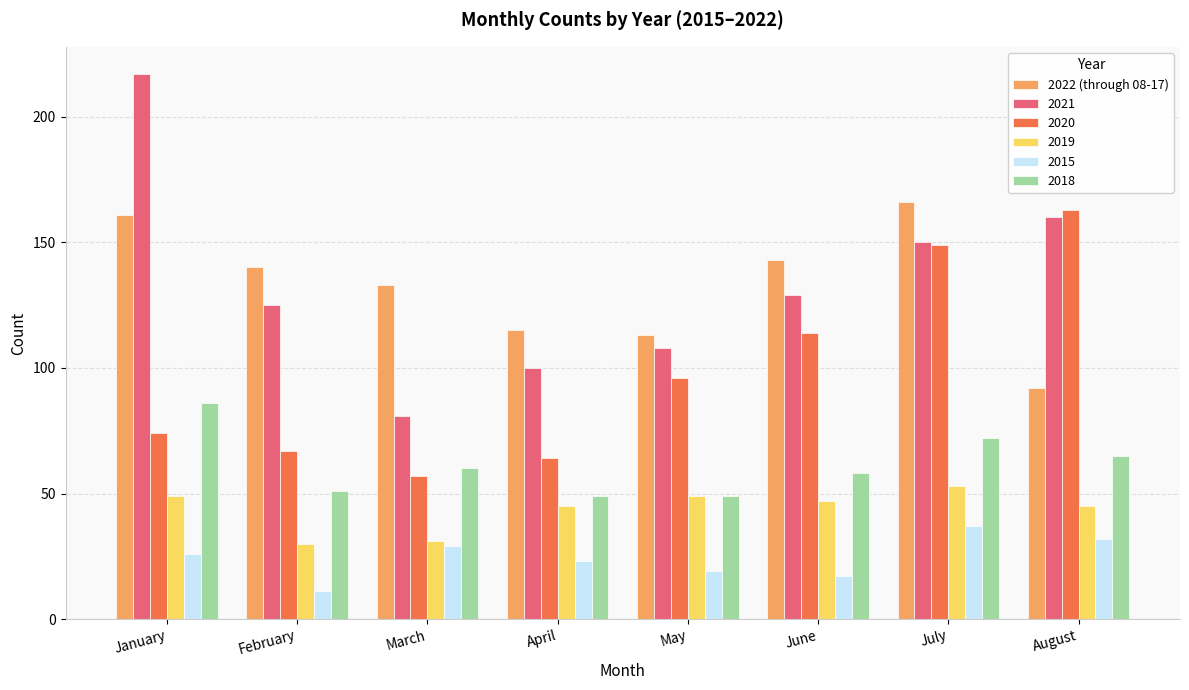

The 2018 series shows 13 at May. True or false?

False